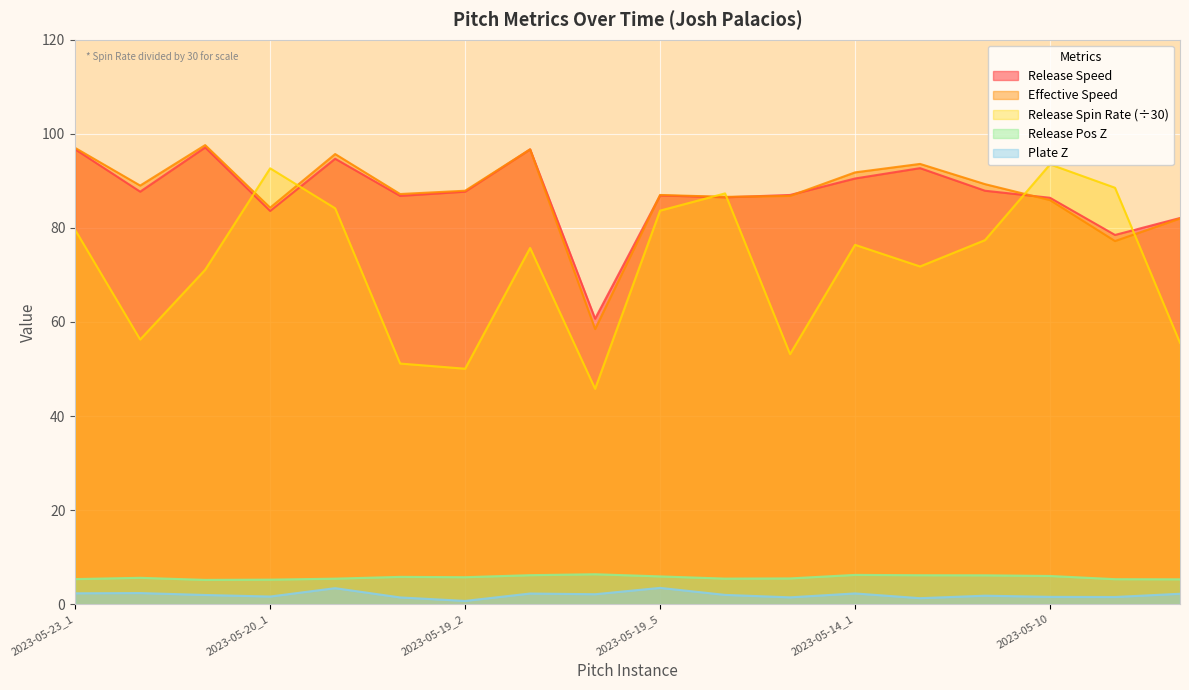

In effective_speed, how many points are higher than both neighbors (excluding endpoints)?

5